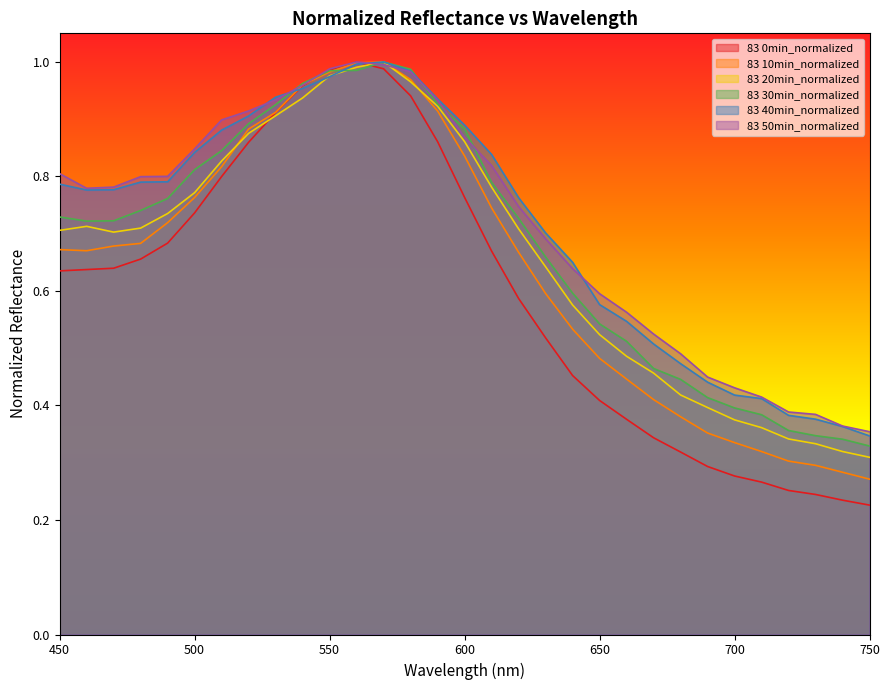

Reading left to right, extract all data points from this chart.

83 0min_normalized: 0.6	0.6	0.6	0.7	0.7	0.7	0.8	0.9	0.9	1.0	1.0	1.0	1.0	0.9	0.9	0.8	0.7	0.6	0.5	0.5	0.4	0.4	0.3	0.3	0.3	0.3	0.3	0.3	0.2	0.2	0.2
83 10min_normalized: 0.7	0.7	0.7	0.7	0.7	0.8	0.8	0.9	0.9	1.0	1.0	1.0	1.0	1.0	0.9	0.8	0.7	0.7	0.6	0.5	0.5	0.4	0.4	0.4	0.4	0.3	0.3	0.3	0.3	0.3	0.3
83 20min_normalized: 0.7	0.7	0.7	0.7	0.7	0.8	0.8	0.9	0.9	0.9	1.0	1.0	1.0	1.0	0.9	0.9	0.8	0.7	0.6	0.6	0.5	0.5	0.5	0.4	0.4	0.4	0.4	0.3	0.3	0.3	0.3
83 30min_normalized: 0.7	0.7	0.7	0.7	0.8	0.8	0.8	0.9	0.9	1.0	1.0	1.0	1.0	1.0	0.9	0.9	0.8	0.7	0.7	0.6	0.5	0.5	0.5	0.4	0.4	0.4	0.4	0.4	0.3	0.3	0.3
83 40min_normalized: 0.8	0.8	0.8	0.8	0.8	0.8	0.9	0.9	0.9	1.0	1.0	1.0	1.0	1.0	0.9	0.9	0.8	0.8	0.7	0.7	0.6	0.5	0.5	0.5	0.4	0.4	0.4	0.4	0.4	0.4	0.3
83 50min_normalized: 0.8	0.8	0.8	0.8	0.8	0.8	0.9	0.9	0.9	1.0	1.0	1.0	1.0	1.0	0.9	0.9	0.8	0.7	0.7	0.6	0.6	0.6	0.5	0.5	0.4	0.4	0.4	0.4	0.4	0.4	0.4